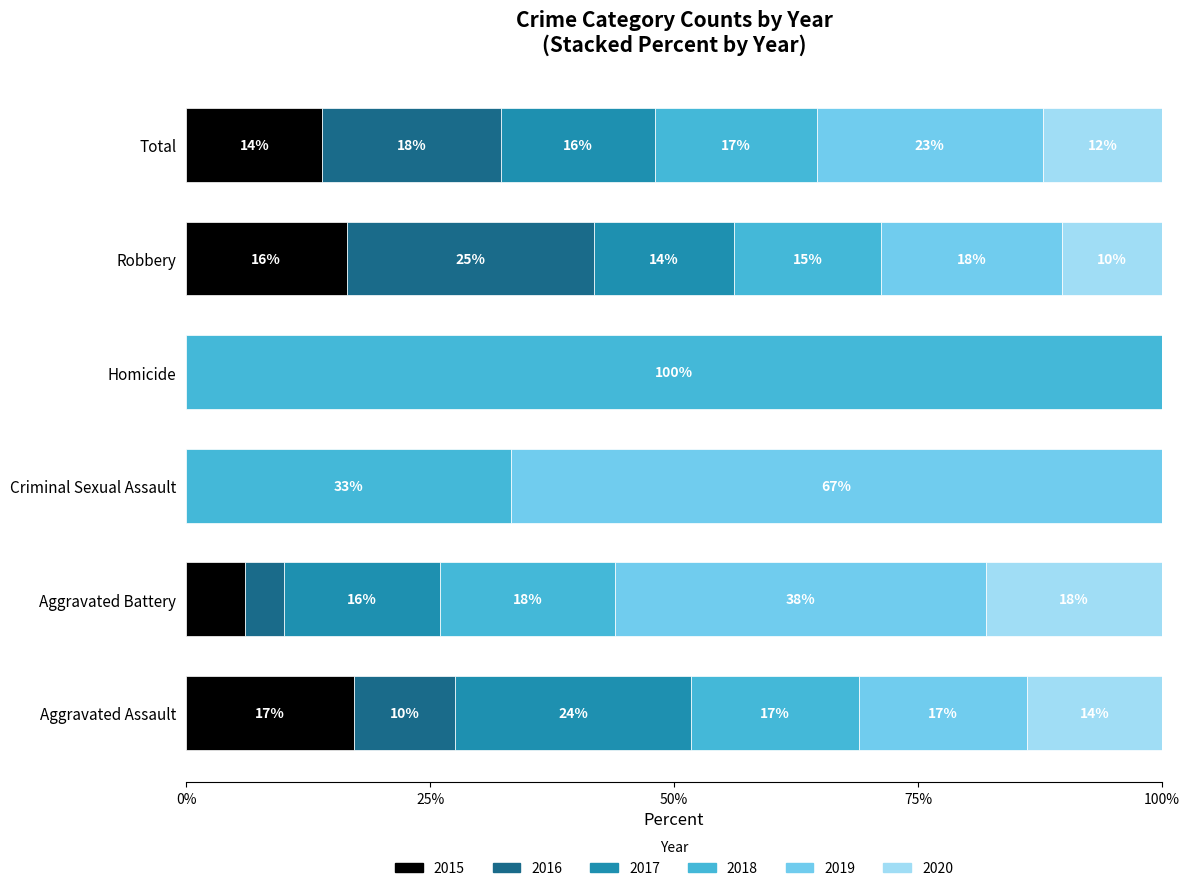

Is it true that 2015 equals 6.0 at Aggravated Battery?

True